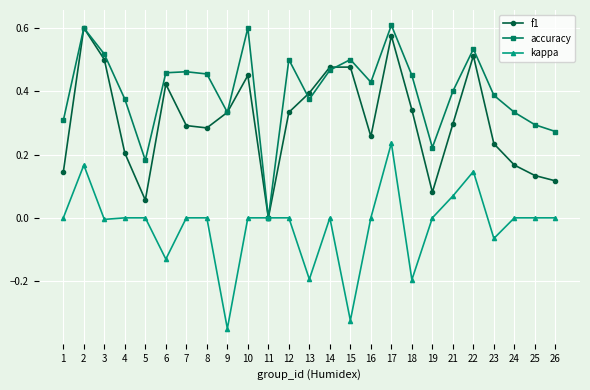

True or false: kappa has more than 2 points higher than both neighbors.

True